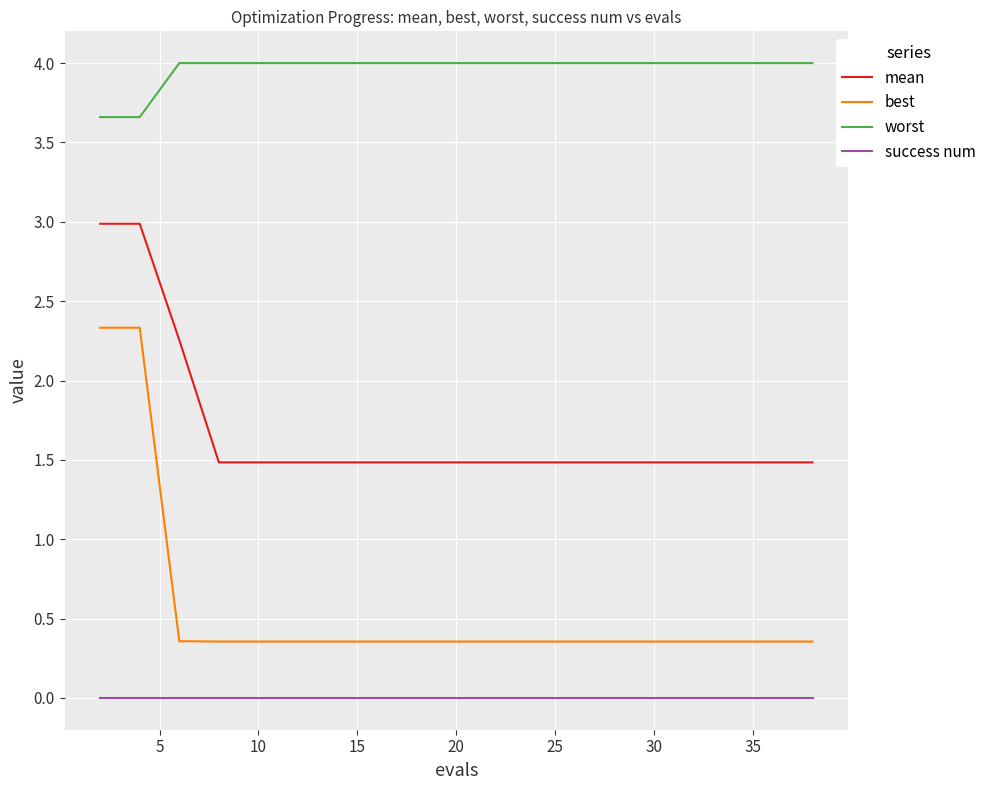

What are all the series names shown in the legend?

mean, best, worst, success num